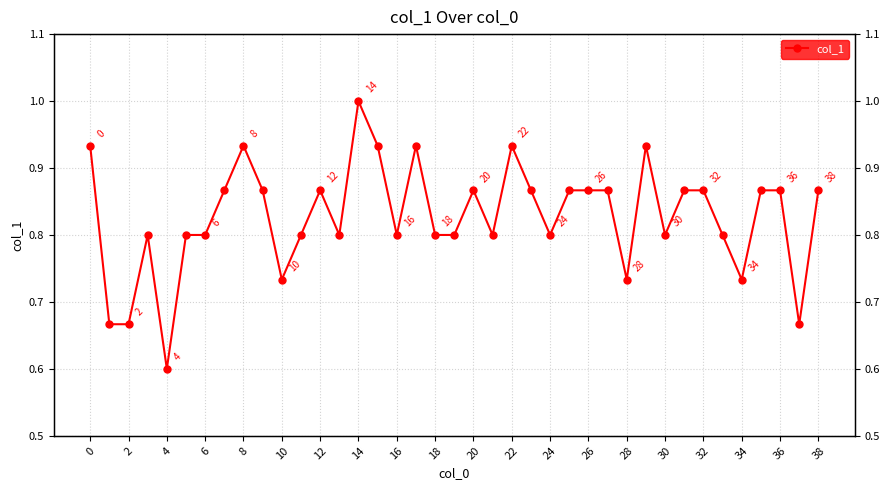

Reading left to right, transcribe all the data shown in this chart.

0.9	0.7	0.7	0.8	0.6	0.8	0.8	0.9	0.9	0.9	0.7	0.8	0.9	0.8	1.0	0.9	0.8	0.9	0.8	0.8	0.9	0.8	0.9	0.9	0.8	0.9	0.9	0.9	0.7	0.9	0.8	0.9	0.9	0.8	0.7	0.9	0.9	0.7	0.9